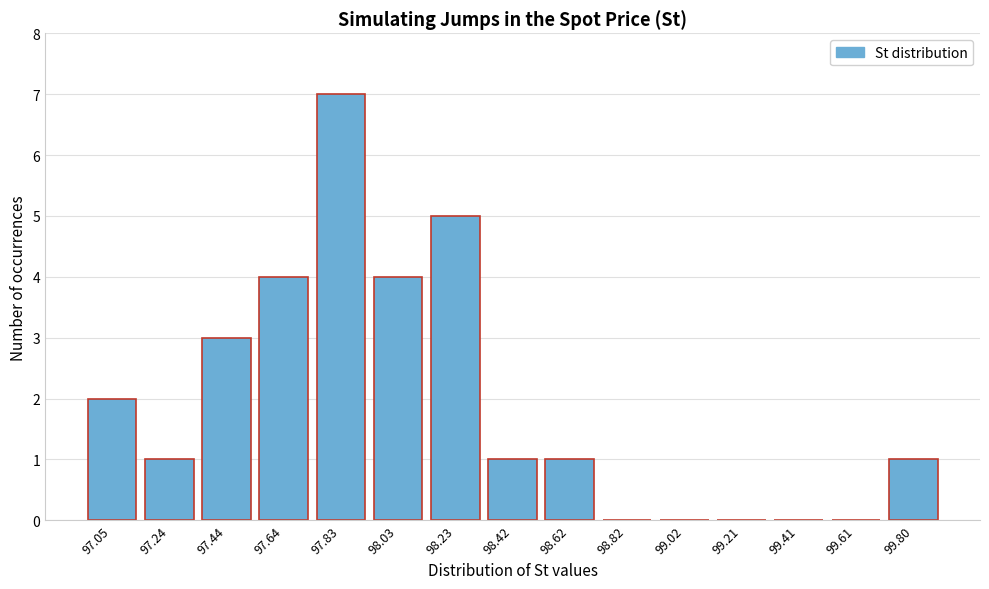

Reading left to right, transcribe all the data shown in this chart.

97.05=2	97.24=1	97.44=3	97.64=4	97.83=7	98.03=4	98.23=5	98.42=1	98.62=1	98.82=0	99.02=0	99.21=0	99.41=0	99.61=0	99.80=1